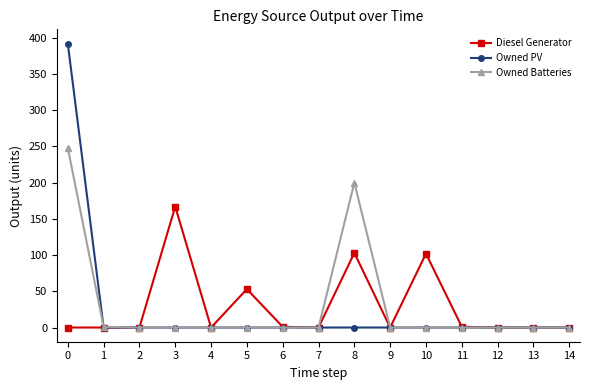

Count the number of categories in the chart.

15